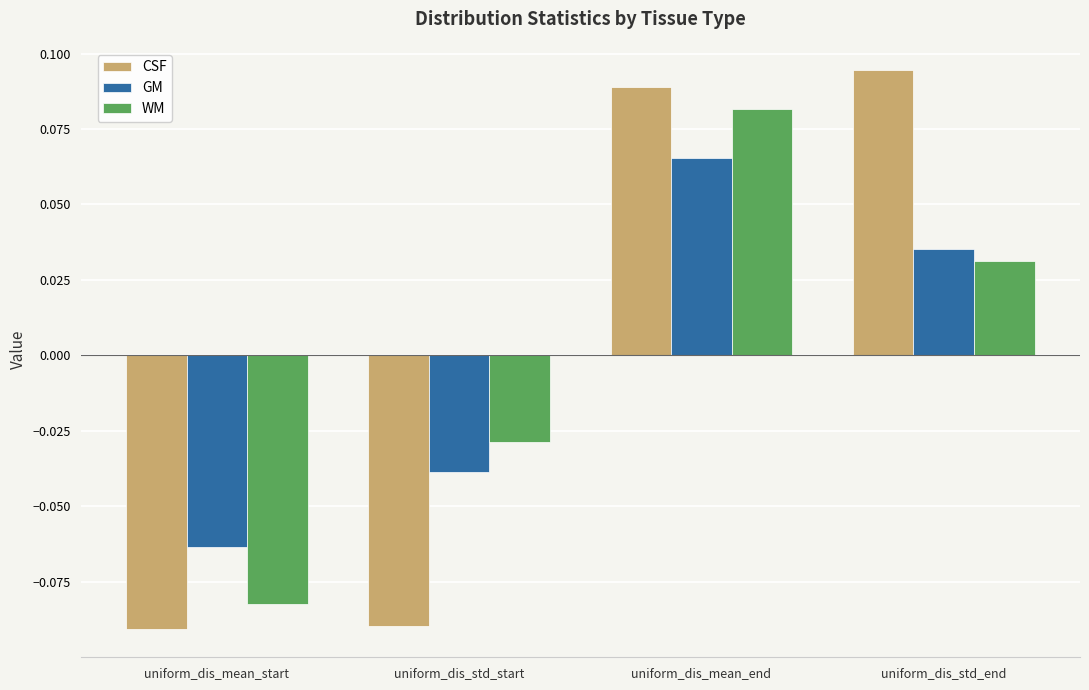

What is the difference between the second highest and second lowest values in the CSF series?

0.2